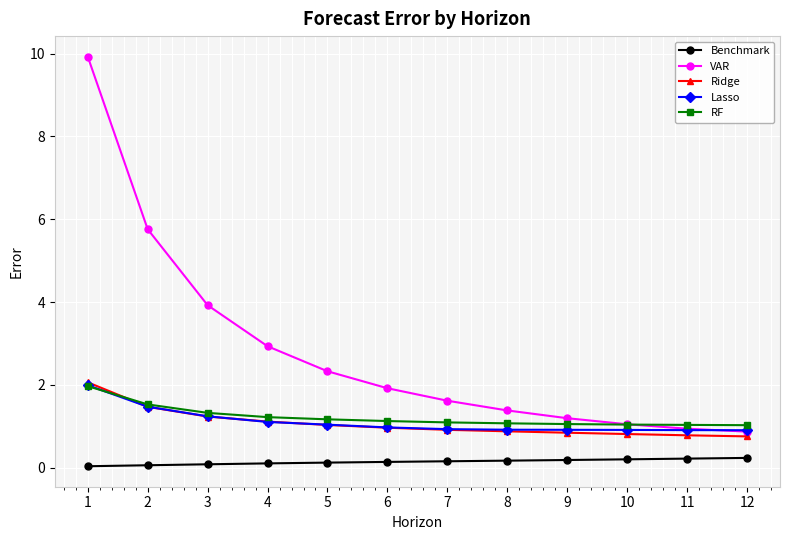

Which series has the largest total across all categories?

VAR